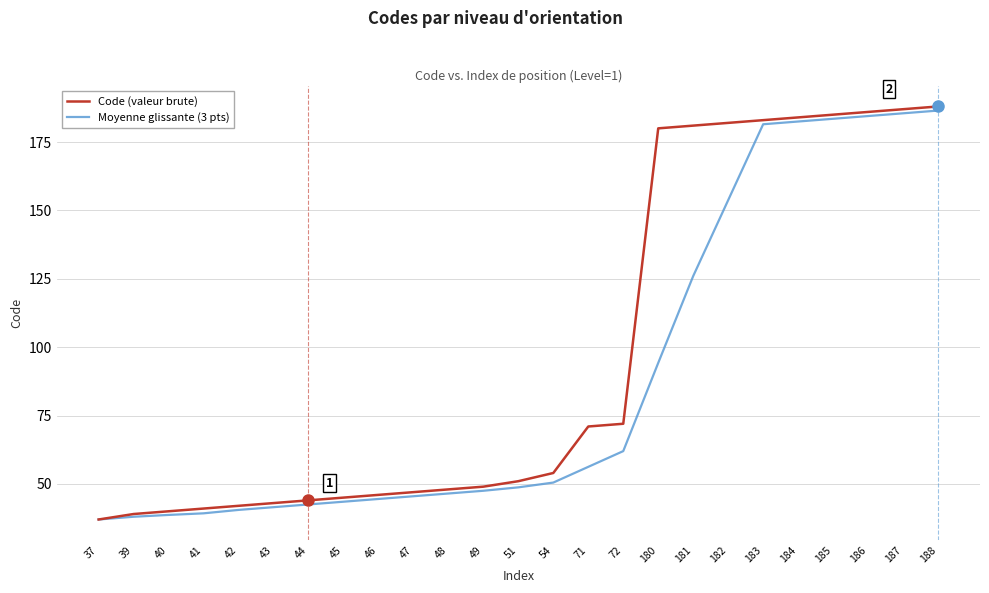

Rank the series by their average value, from highest to lowest.

Code (valeur brute), Moyenne glissante (3 pts)